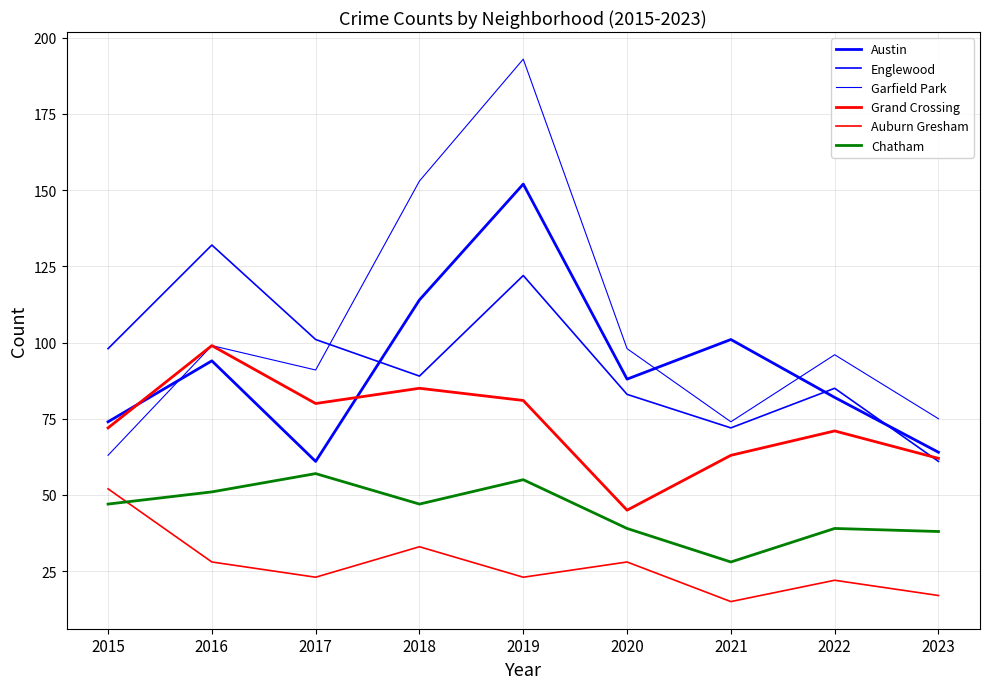

What is the sum of all Garfield Park values?

942